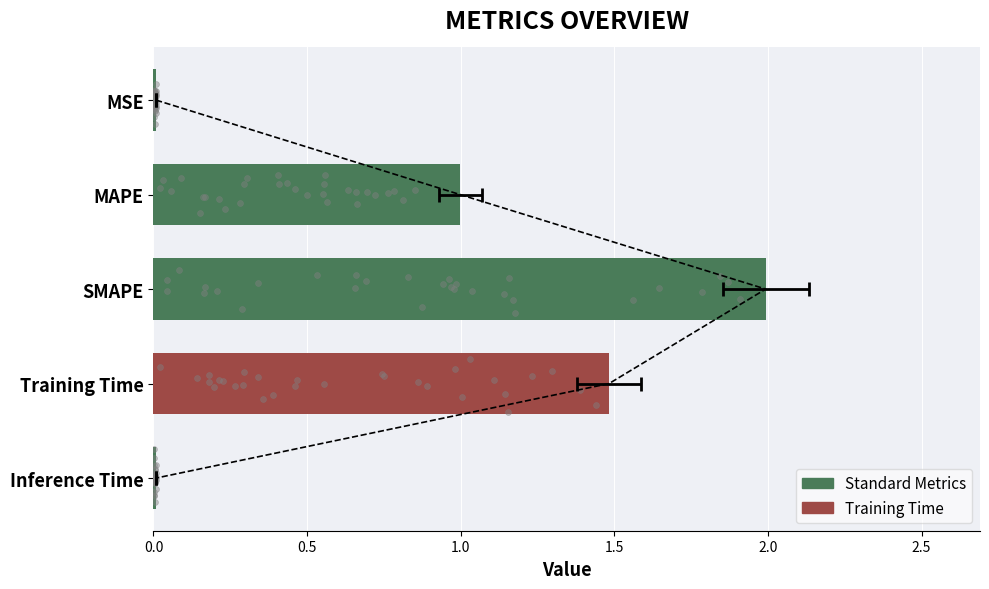

Between MSE and MAPE, which is larger?

MAPE